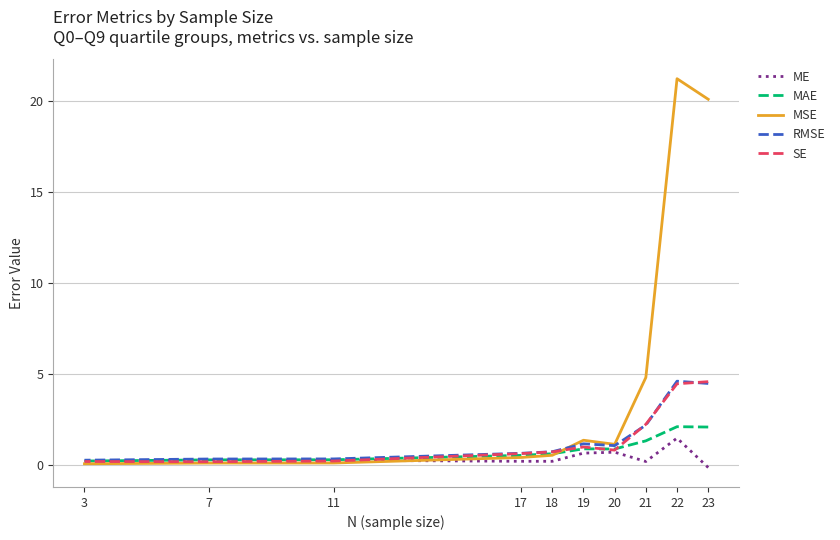

Reading left to right, transcribe all the data shown in this chart.

ME: 23=-0.1	22=1.5	21=0.2	20=0.7	19=0.7	18=0.2	17=0.2	11=0.3	7=0.3	3=0.2
MAE: 23=2.1	22=2.1	21=1.3	20=0.9	19=0.9	18=0.6	17=0.5	11=0.3	7=0.3	3=0.2
MSE: 23=20.1	22=21.2	21=4.8	20=1.1	19=1.4	18=0.5	17=0.4	11=0.1	7=0.1	3=0.1
RMSE: 23=4.5	22=4.6	21=2.2	20=1.1	19=1.2	18=0.7	17=0.6	11=0.3	7=0.3	3=0.3
SE: 23=4.6	22=4.5	21=2.2	20=0.8	19=1.0	18=0.7	17=0.6	11=0.2	7=0.2	3=0.2